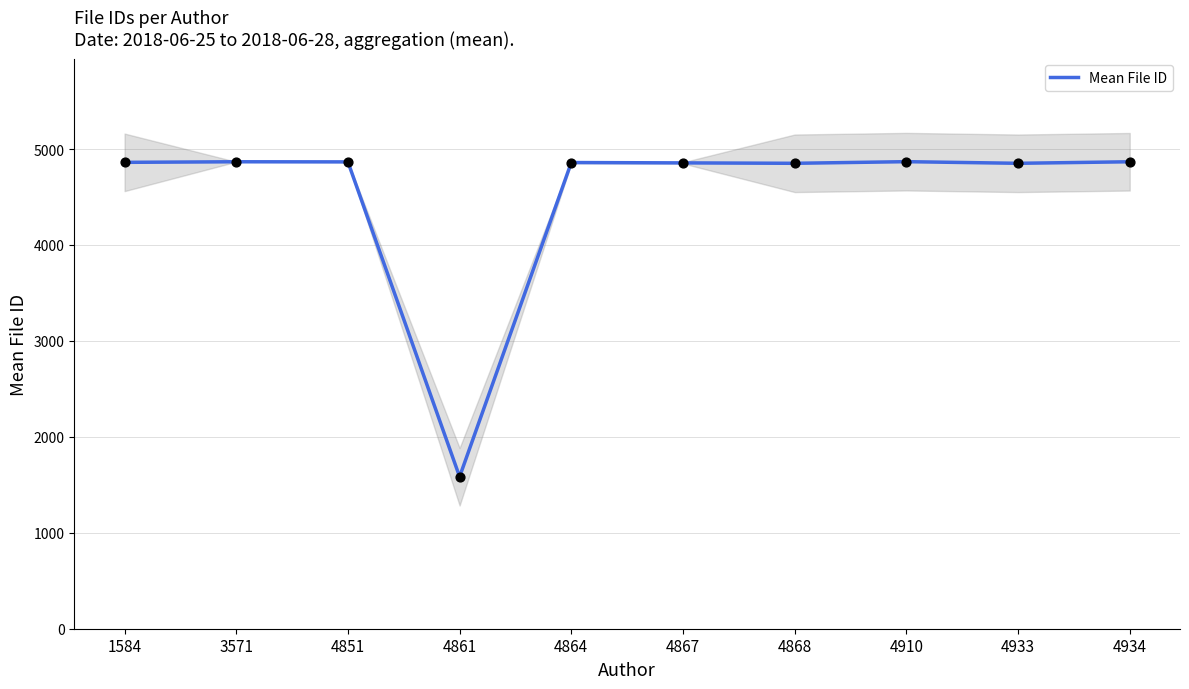

Between 4867 and 4910, which is larger?

4910